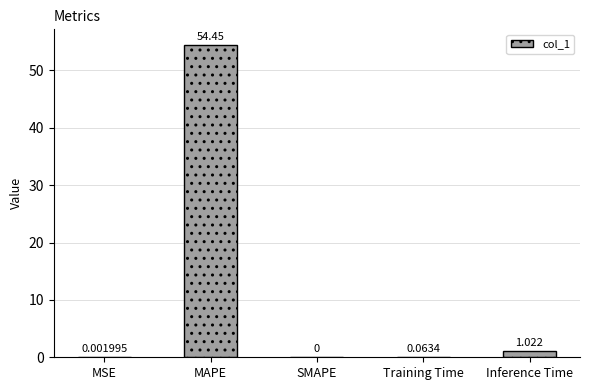

Which label corresponds to the largest value in the chart?

MAPE